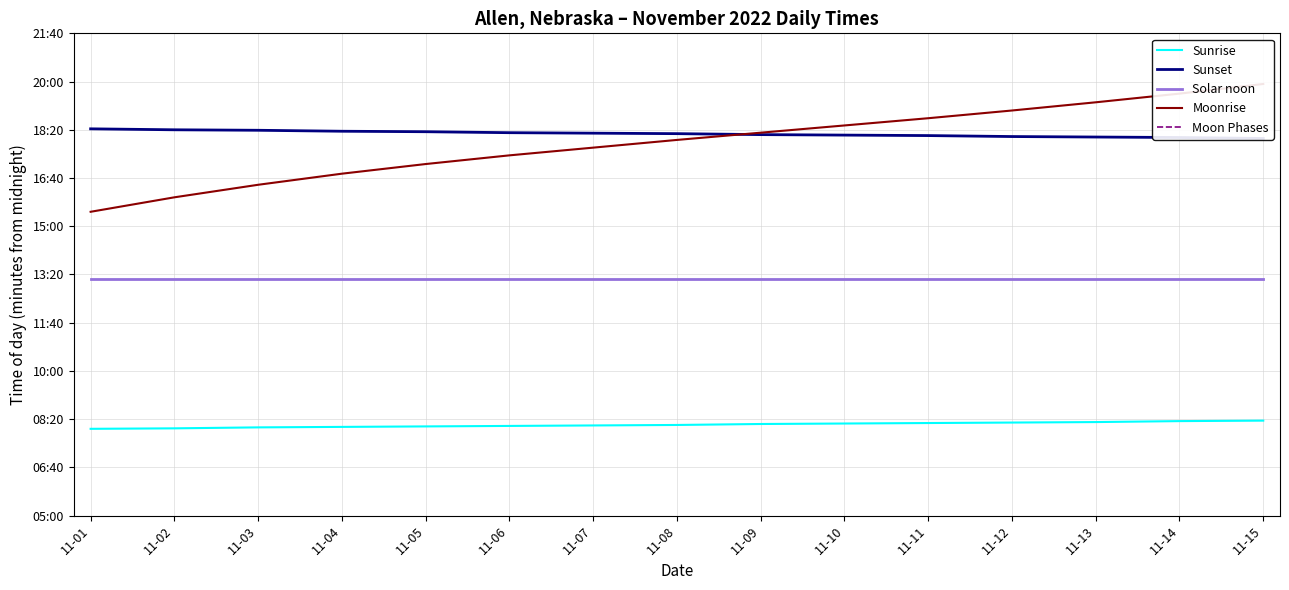

Reading left to right, transcribe all the data shown in this chart.

Sunrise: 11-01=480	11-02=481	11-03=483	11-04=484	11-05=485	11-06=486	11-07=487	11-08=488	11-09=490	11-10=491	11-11=492	11-12=493	11-13=494	11-14=496	11-15=497
Sunset: 11-01=1102	11-02=1100	11-03=1099	11-04=1097	11-05=1096	11-06=1094	11-07=1093	11-08=1092	11-09=1090	11-10=1089	11-11=1088	11-12=1086	11-13=1085	11-14=1084	11-15=1082
Solar noon: 11-01=791	11-02=791	11-03=791	11-04=791	11-05=791	11-06=791	11-07=791	11-08=791	11-09=791	11-10=791	11-11=791	11-12=791	11-13=791	11-14=791	11-15=791
Moonrise: 11-01=930	11-02=960	11-03=986	11-04=1009	11-05=1029	11-06=1047	11-07=1063	11-08=1079	11-09=1094	11-10=1109	11-11=1124	11-12=1140	11-13=1157	11-14=1175	11-15=1195
Moon Phases: 11-01=2	11-02=0	11-03=0	11-04=0	11-05=0	11-06=0	11-07=0	11-08=0	11-09=0	11-10=0	11-11=0	11-12=0	11-13=0	11-14=0	11-15=0